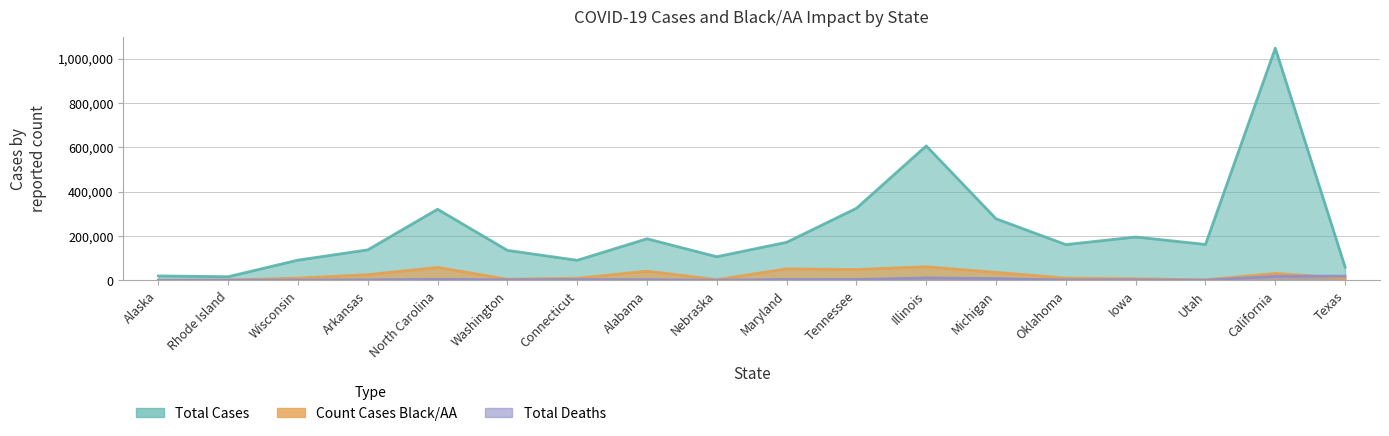

What is the label of the 3rd point from the left?

Wisconsin